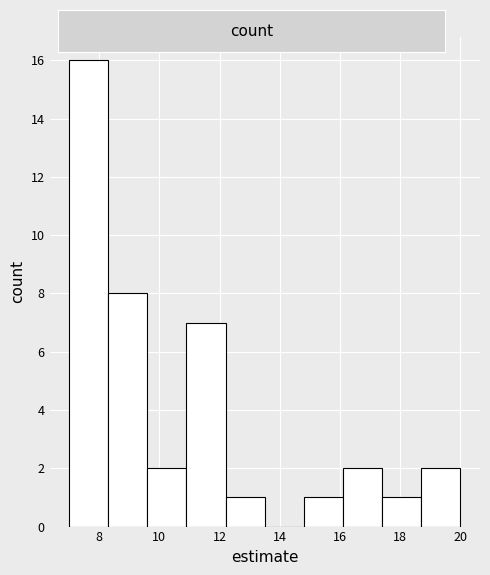

What is the height of the bar covering 7.0 to 8.3 on the x-axis? Neither the bar edges nor the heights are printed on the chart, so give them approximately, as read against the axes.

16